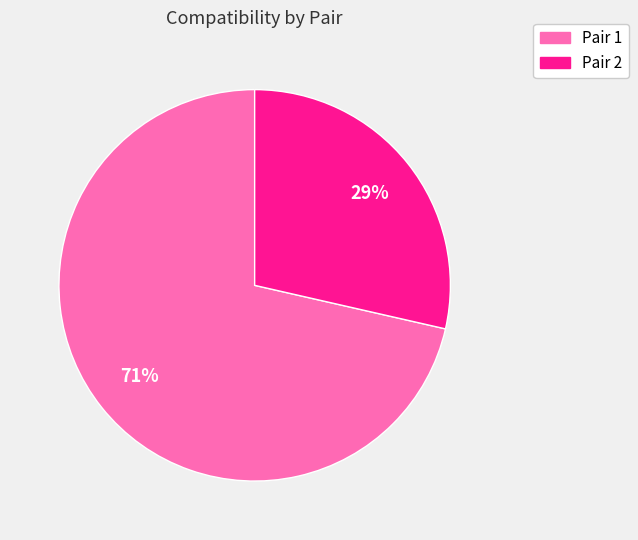

Count the number of slices in the pie.

2